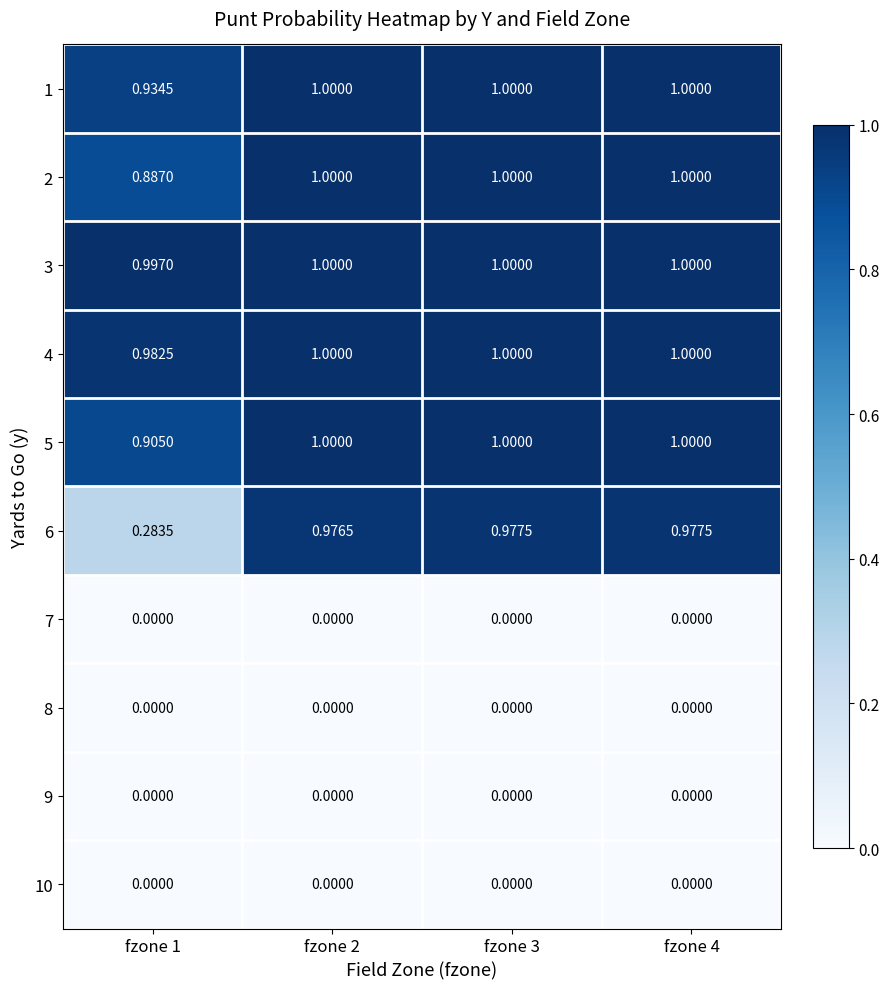

Is the value of 3 at fzone 2 greater than the value of 8 at fzone 4?

Yes